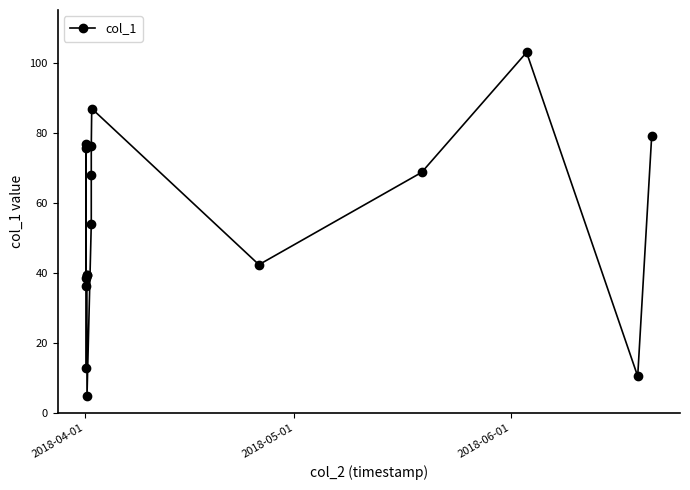

Reading right to left, what are all the values shown in this chart?

79.2	10.4	102.9	68.6	42.3	86.9	76.1	68.0	53.9	4.8	39.3	39.3	36.3	75.5	76.8	38.4	12.9